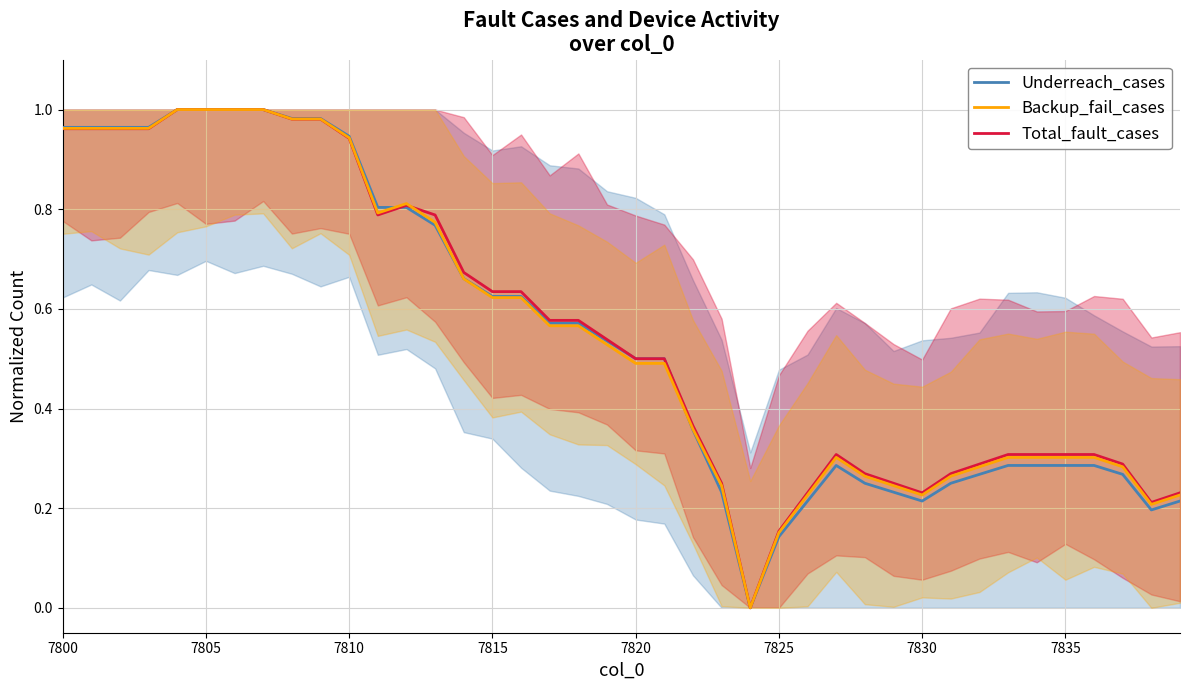

How many interior local peaks does the Total_fault_cases series have?

2